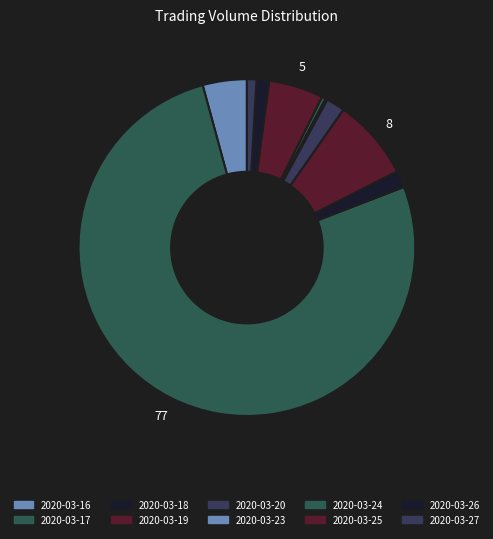

What percentage is the 2020-03-19 slice, to the nearest percent?

8%